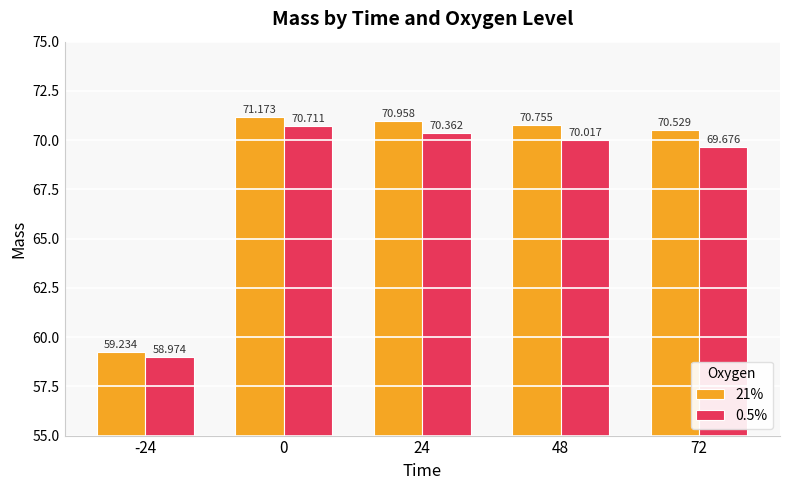

What is the average value of the 21% series?

68.5